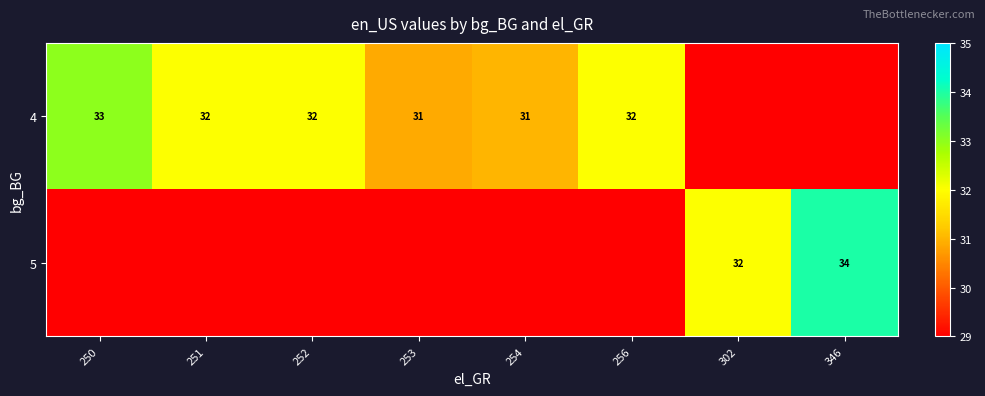

The value of 4 at 250 is 57. True or false?

False